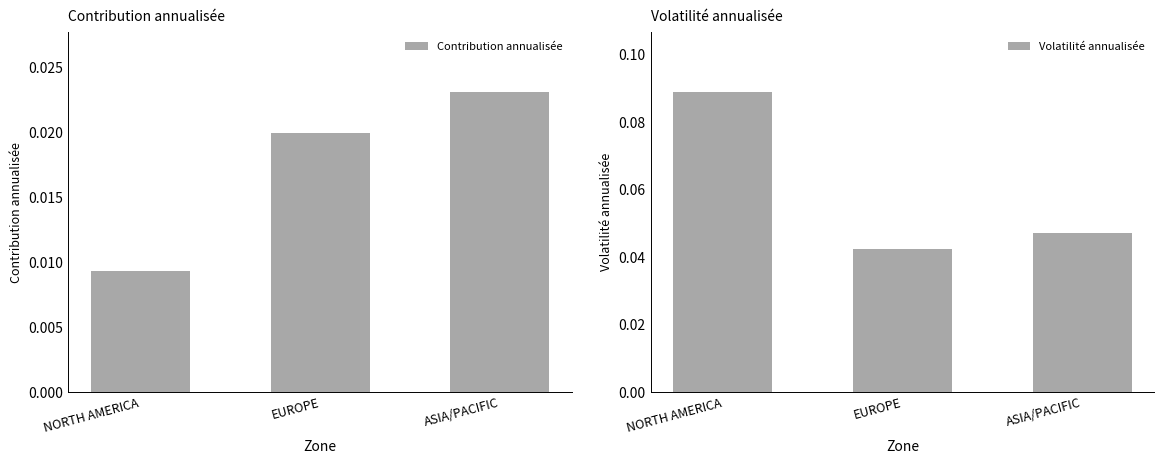

Between NORTH AMERICA and ASIA/PACIFIC, which is larger?

ASIA/PACIFIC